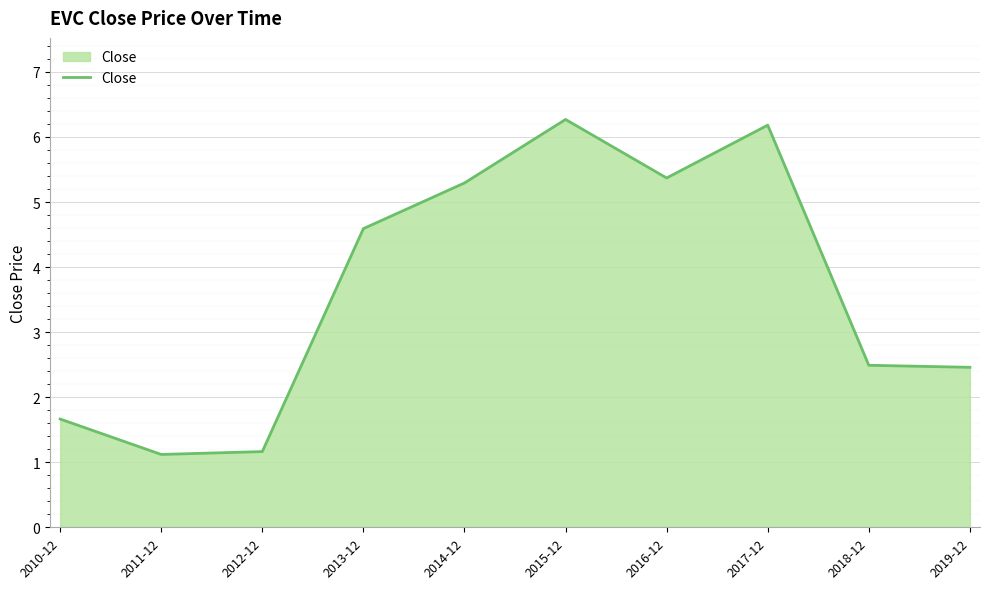

True or false: the data shows 11.0 at 2017-12.

False